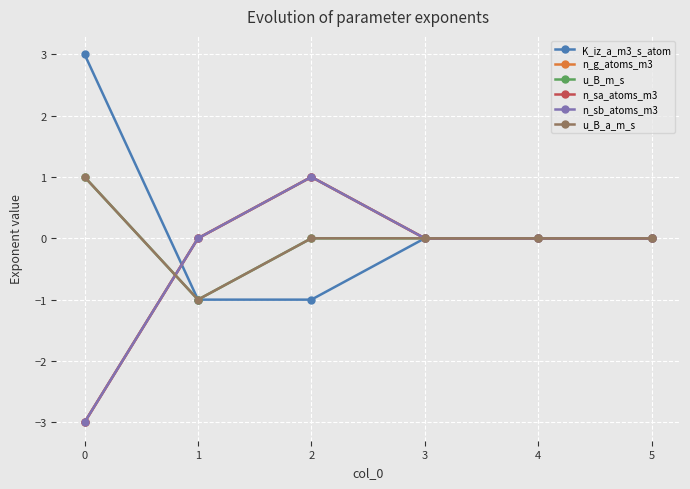

Is this an area chart (filled region under the line)?

No